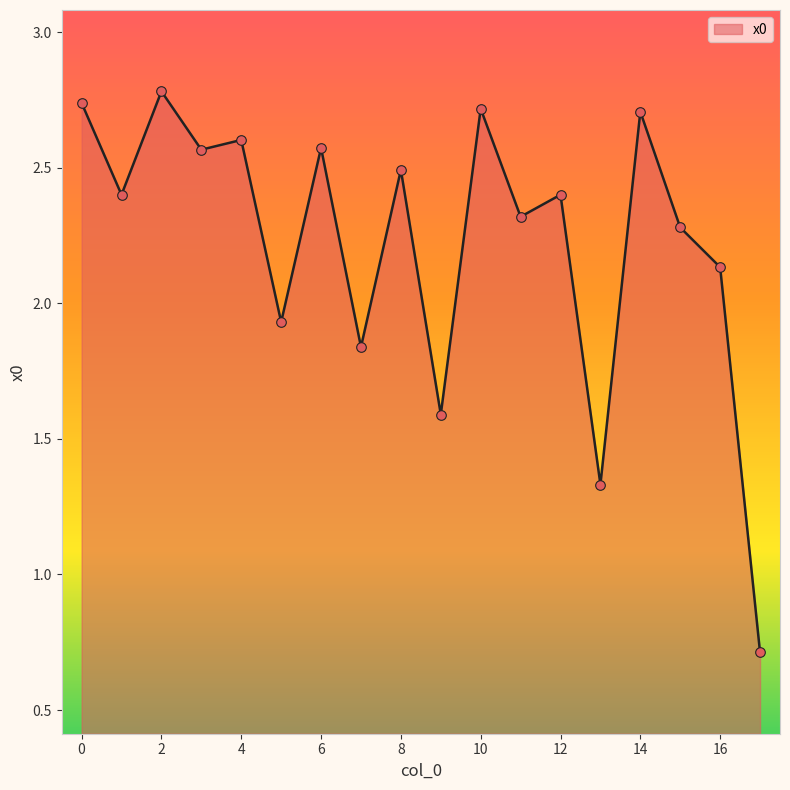

What is the maximum value shown in the chart?

2.8